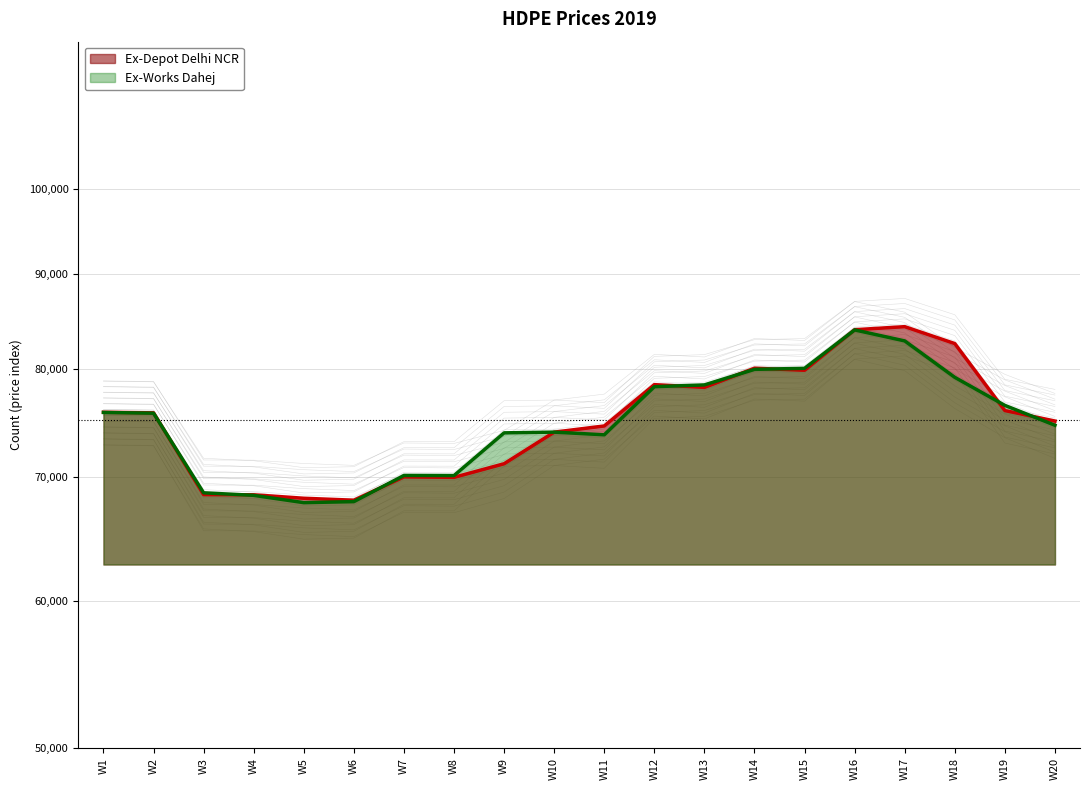

Where do Ex-Works Dahej and Ex-Depot Delhi NCR first cross each other?

W2 and W3